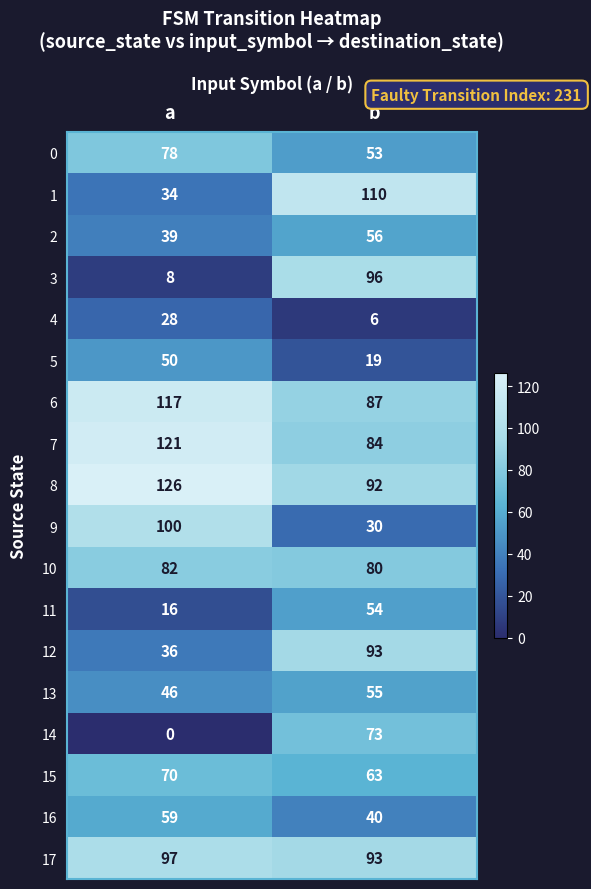

What is the spread (max minus min) of values at b?

104